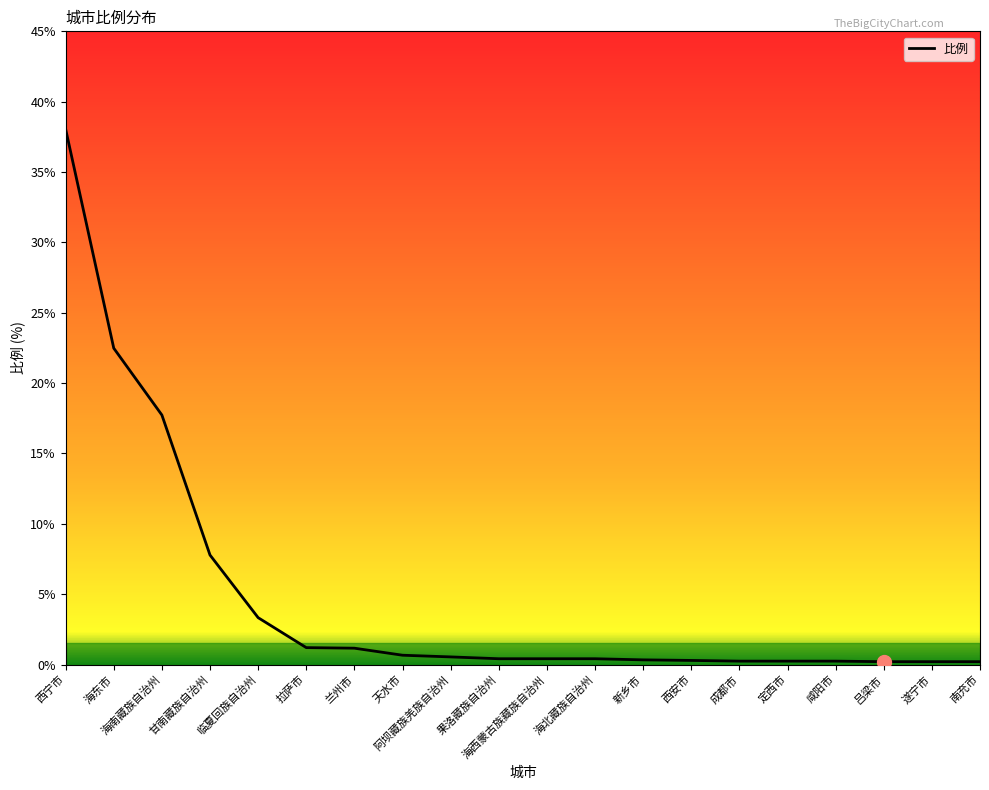

Which has a higher value, 海南藏族自治州 or 遂宁市?

海南藏族自治州